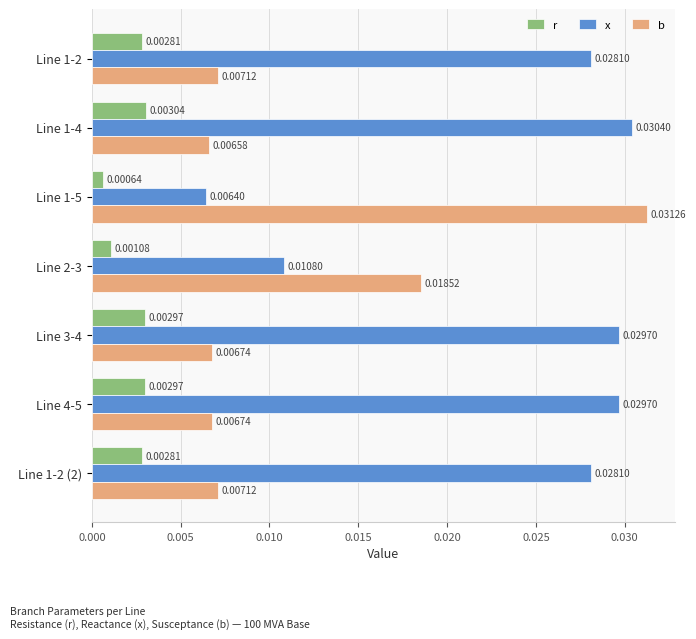

List the series in order of their overall mean, lowest first.

r, b, x